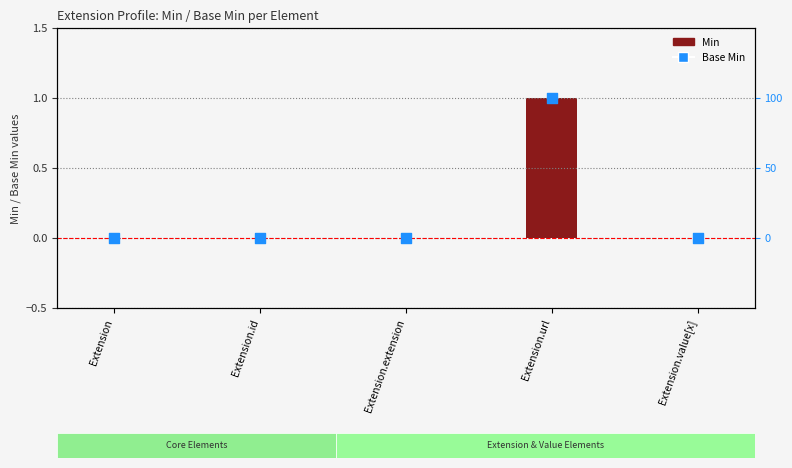

Which series contains the highest Y value?

Min